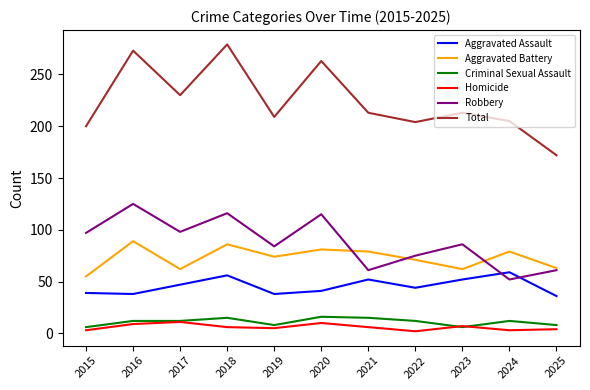

True or false: Criminal Sexual Assault and Total cross at least once.

False